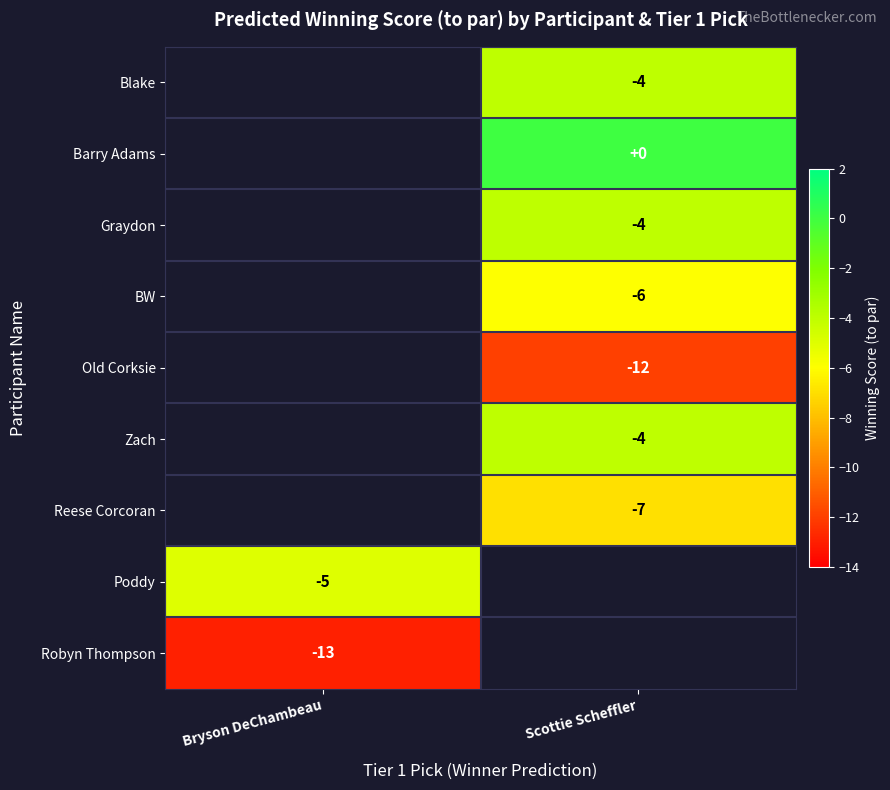

Is it true that row_0 equals -4.0 at Scottie Scheffler?

True